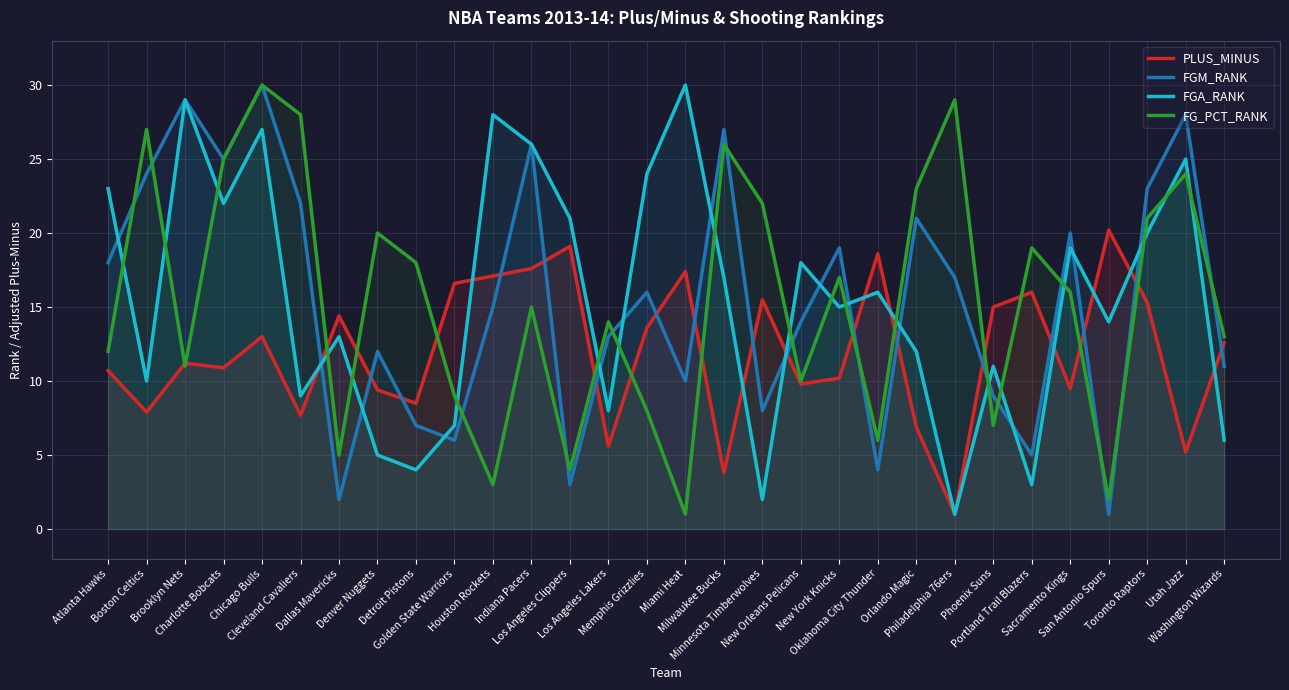

At which category does the chart reach its peak across all series?

Chicago Bulls